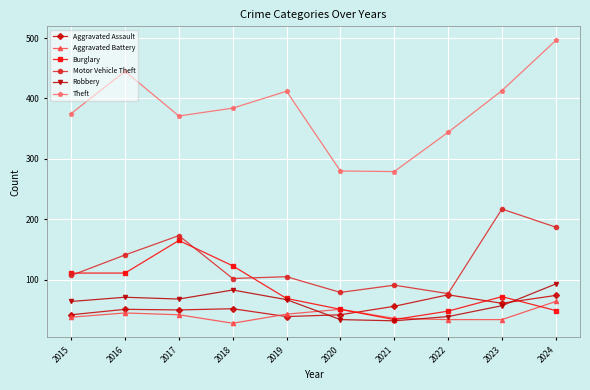

What is the average value of the Aggravated Battery series?

42